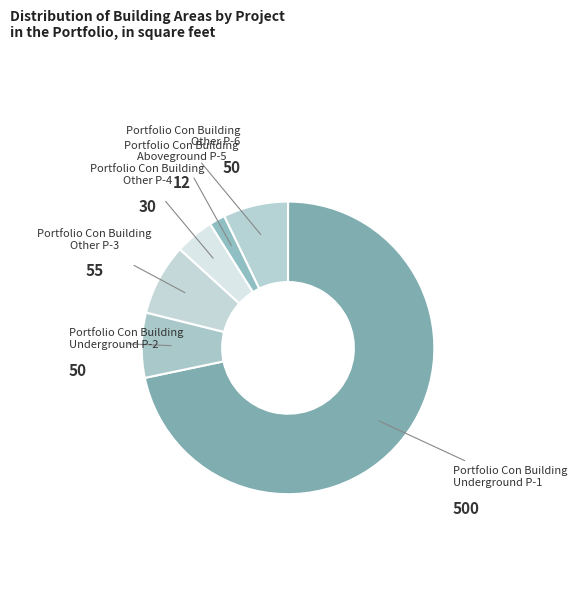

Count the number of slices in the pie.

6